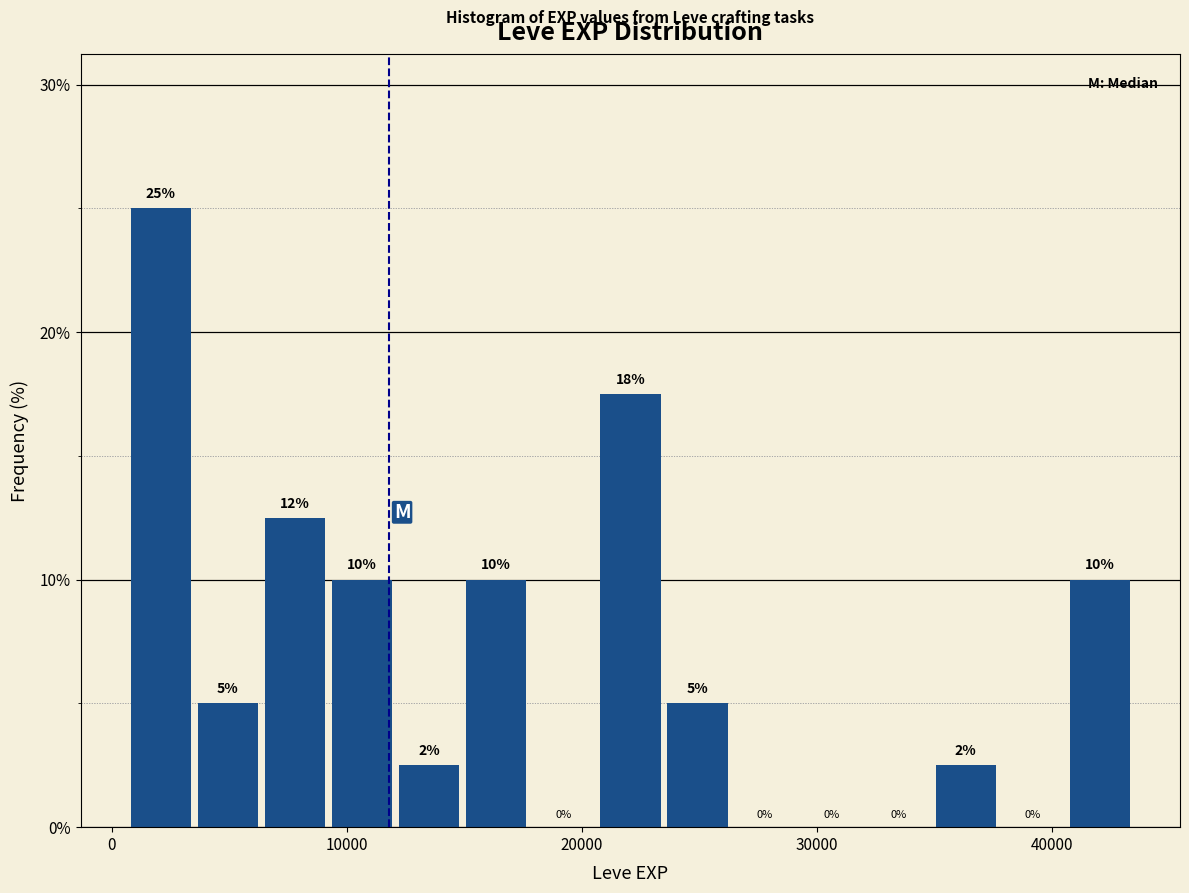

Read against the x-axis, roughly where is the centre of the tallest bar?

2000